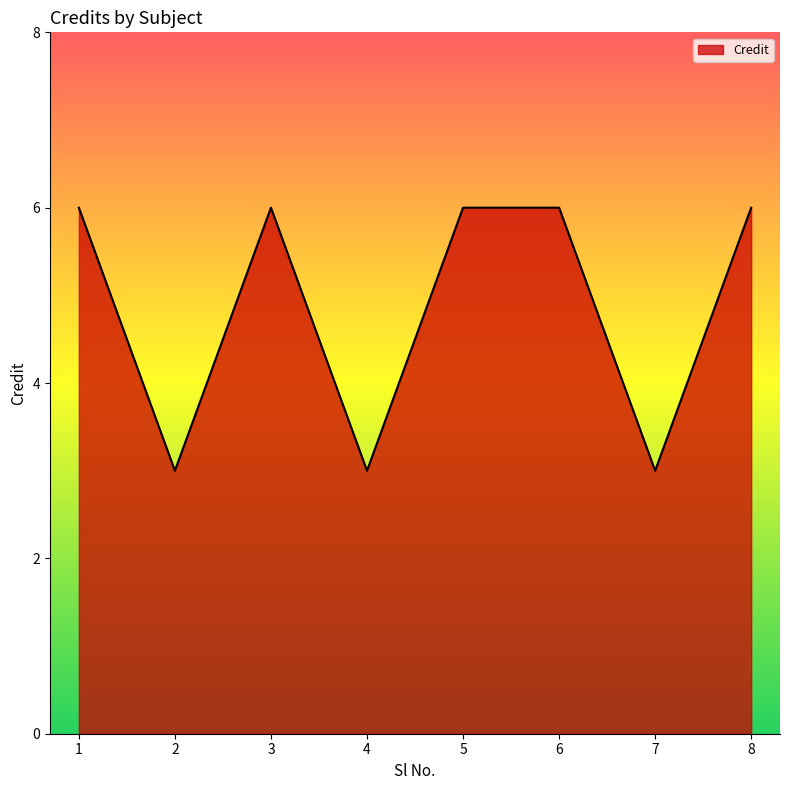

What is the sum of all values?

39